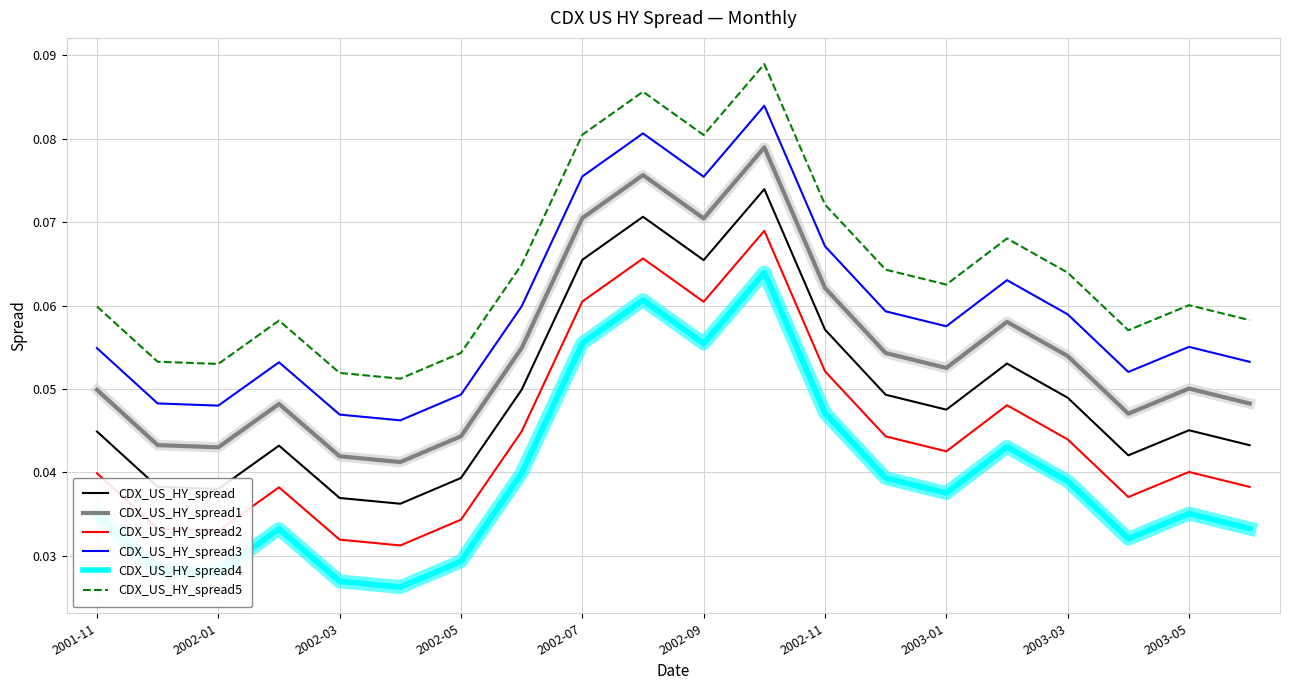

What is the sum of all CDX_US_HY_spread3 values?

1.2